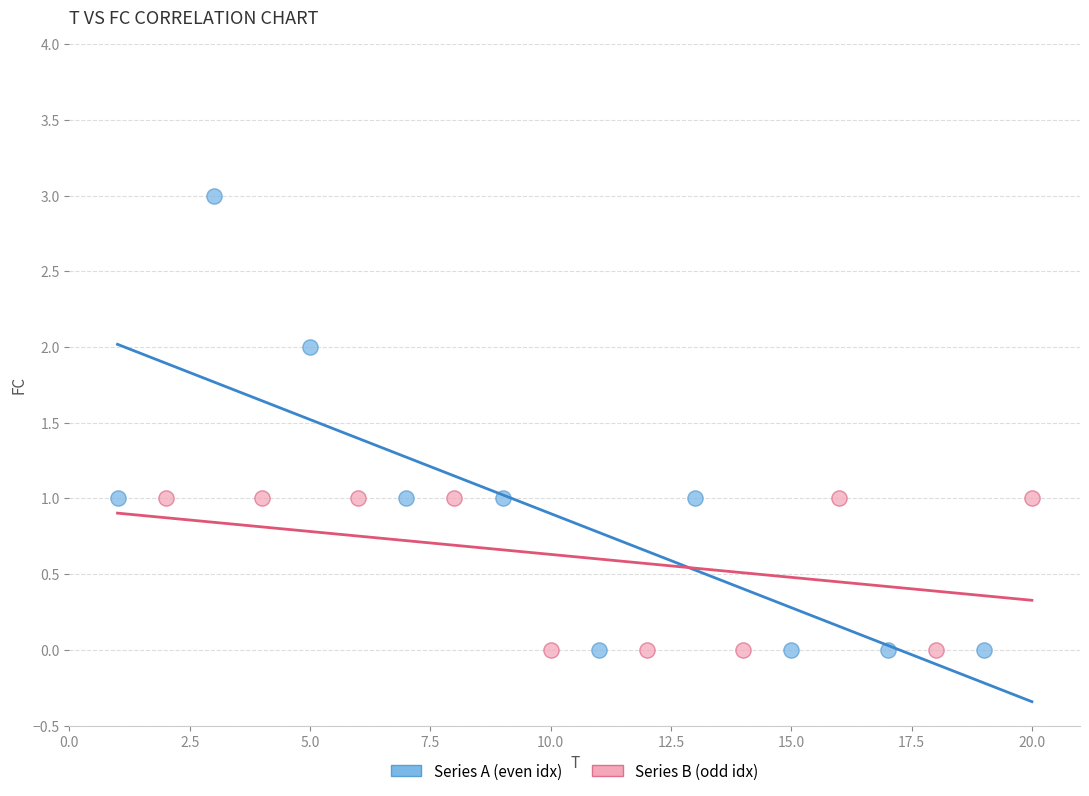

Which series contains the highest Y value?

Series A (even idx)